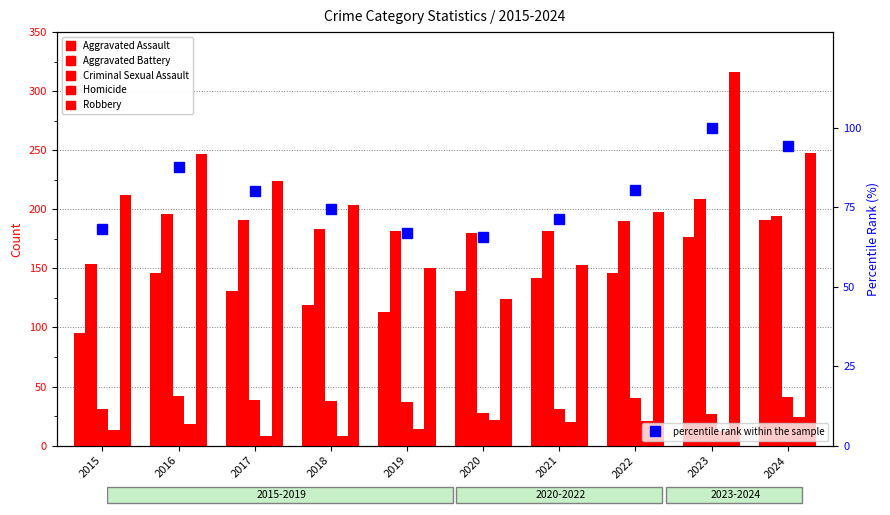

Rank the series by their maximum value, from highest to lowest.

Robbery, Aggravated Battery, Aggravated Assault, percentile rank within the sample, Criminal Sexual Assault, Homicide